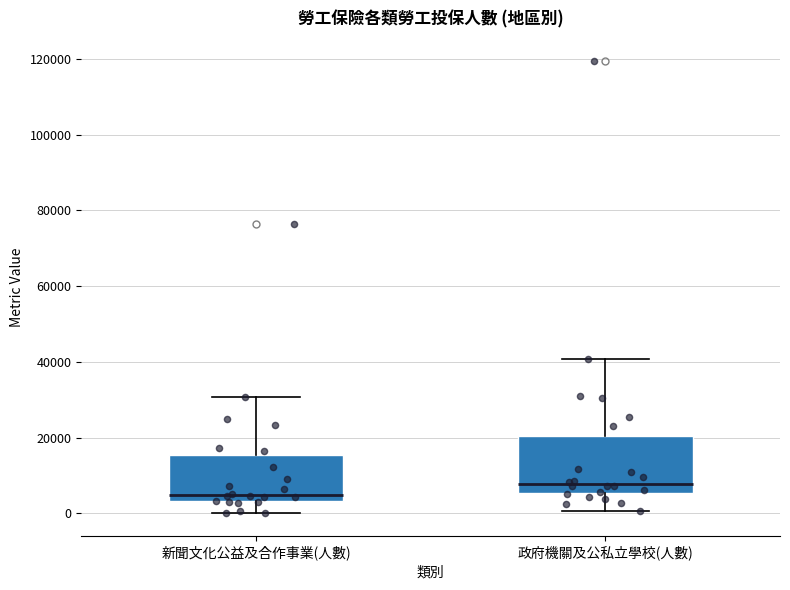

Reading left to right, read every box against the y-axis: the position of its median line, the range the box covers, and the ends of its whiskers. The values are not printed on the chart, so give them approximately, as read against the axis.

新聞文化公益及合作事業(人數): median 4000 (just above the box's lower edge), box 4000 to 16000, whiskers 0 to 30000
政府機關及公私立學校(人數): median 8000, box 6000 to 20000, whiskers 0 to 40000